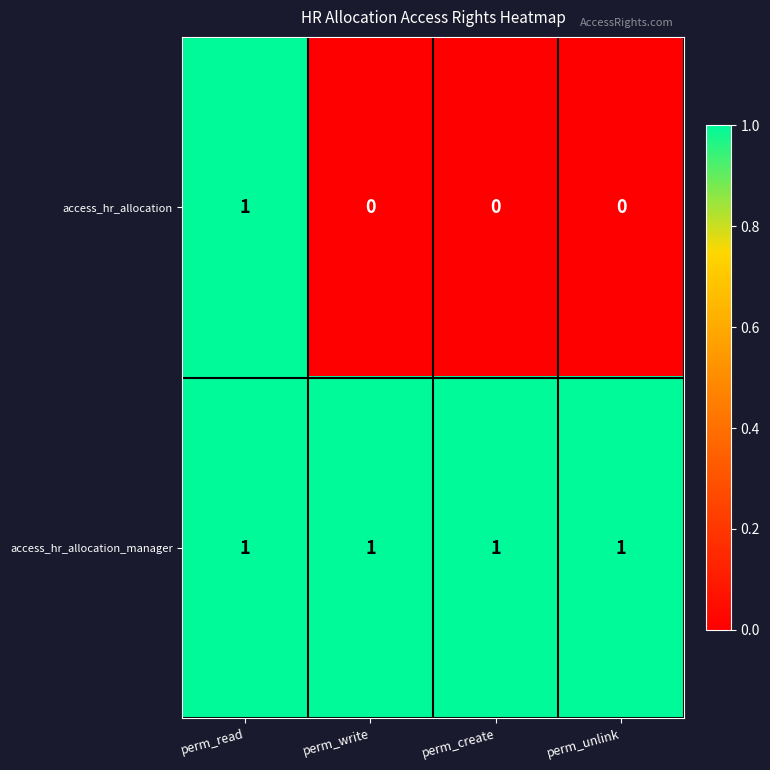

Which series has the widest spread of values?

access_hr_allocation